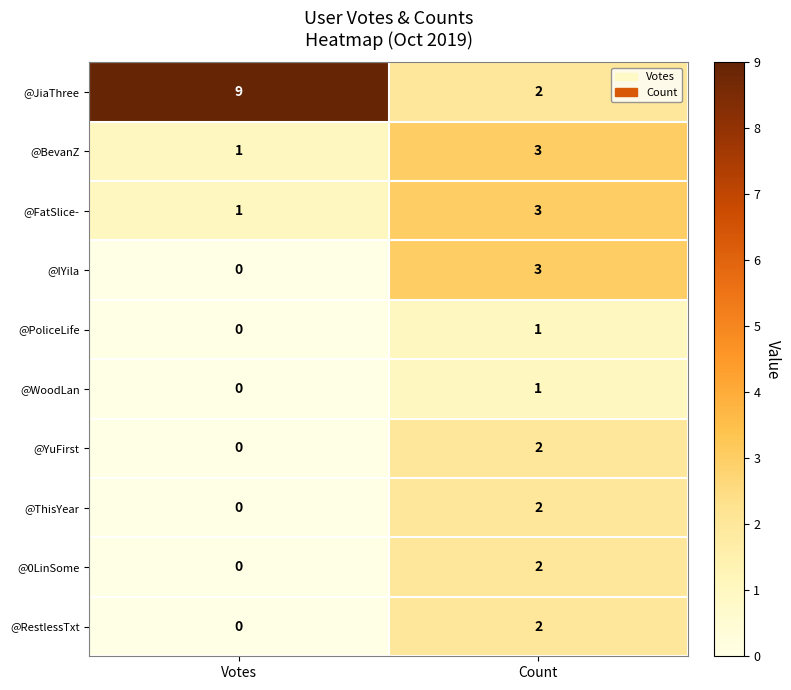

What is the average value of the @JiaThree series?

6